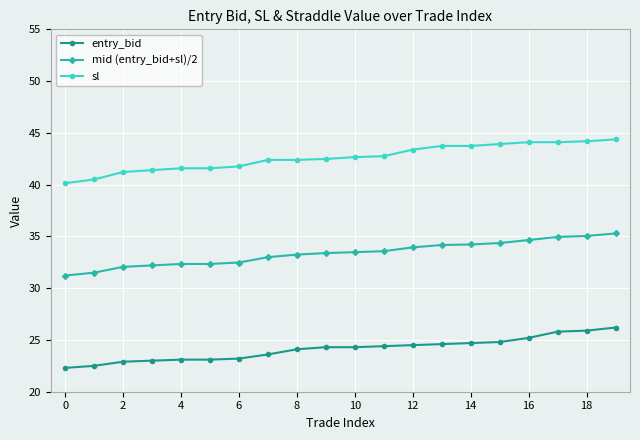

What is the value of the mid (entry_bid+sl)/2 point at the 18th from the left?

35.0